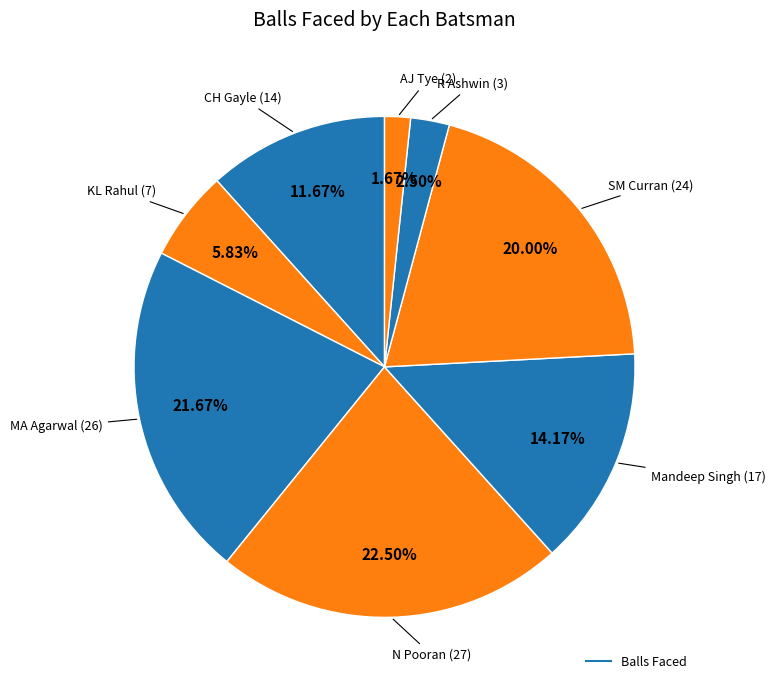

How many slices are in this pie chart?

8